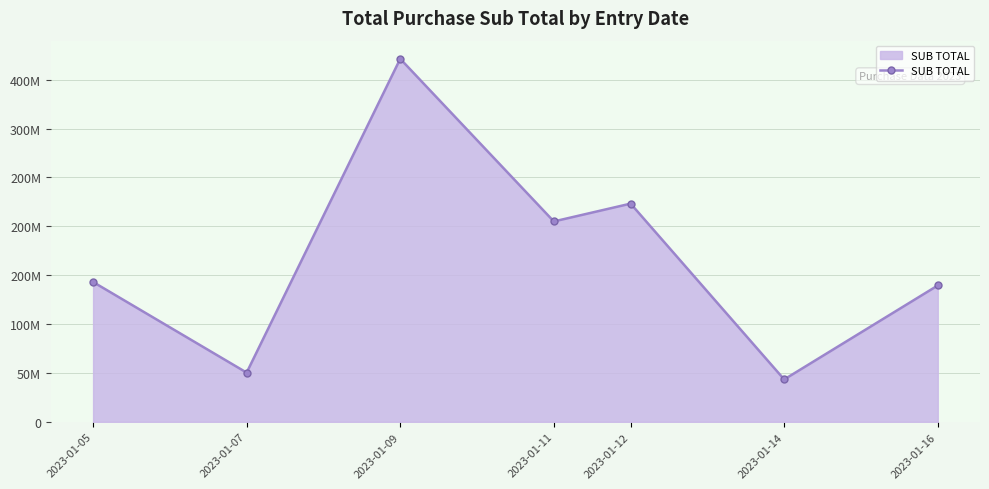

Does the chart display data point markers on the line(s)?

Yes